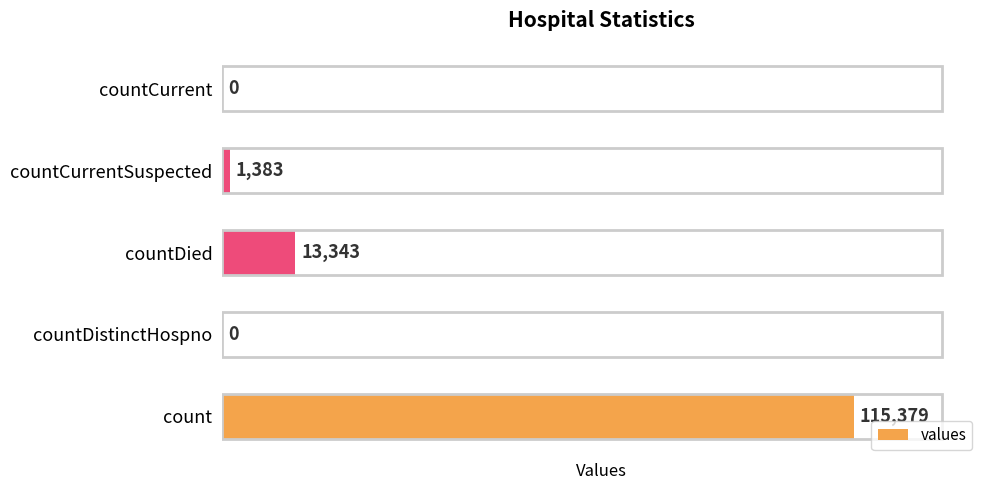

Count the number of data series in this chart.

1